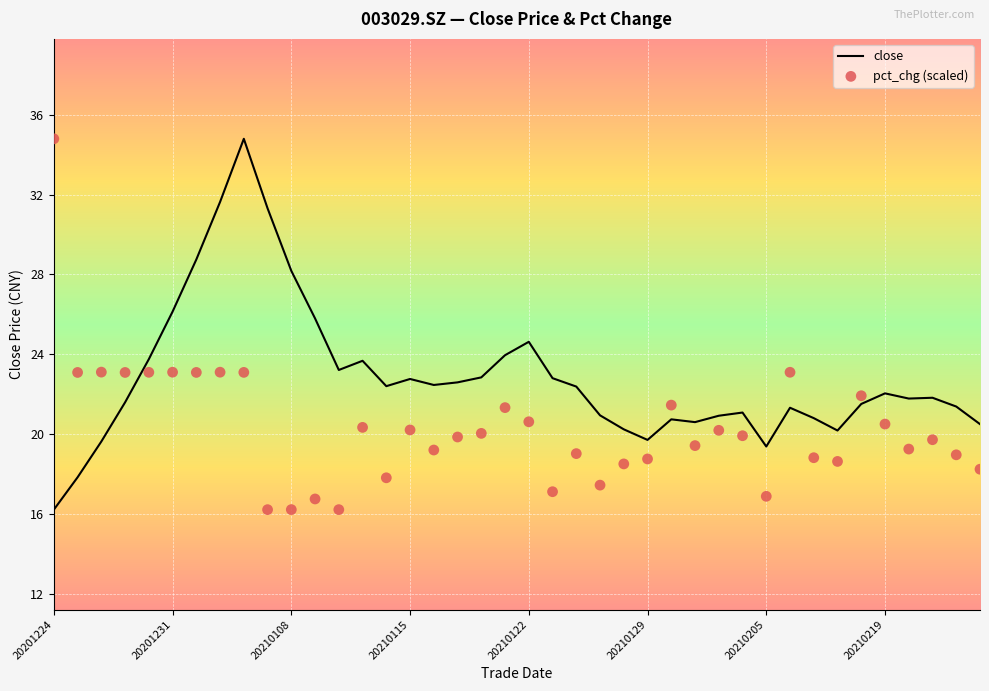

Which series contains the highest Y value?

close